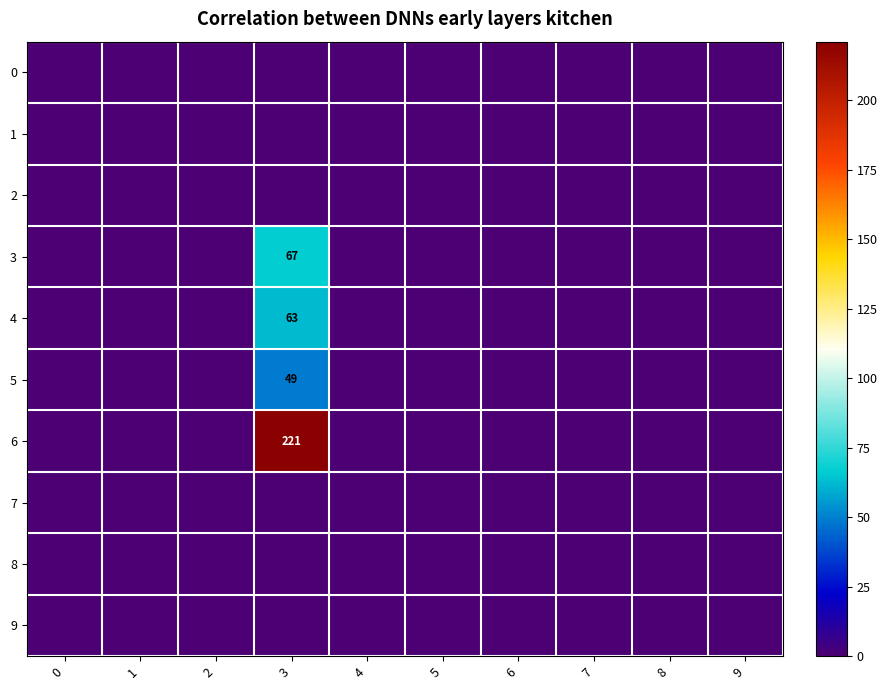

At 1, list the series in order from smallest to largest.

0, 1, 2, 3, 4, 5, 6, 7, 8, 9